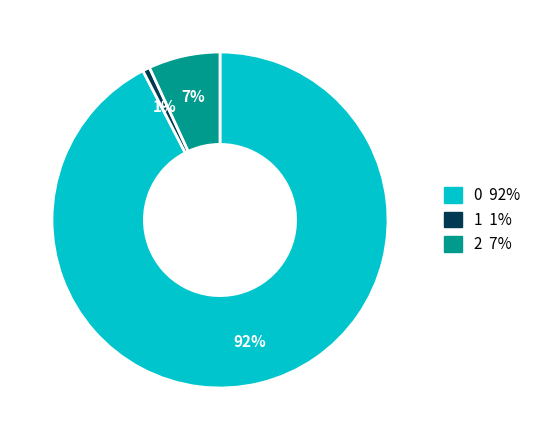

To the nearest percent, what is the difference between the 2 and 1 slice percentages?

6%